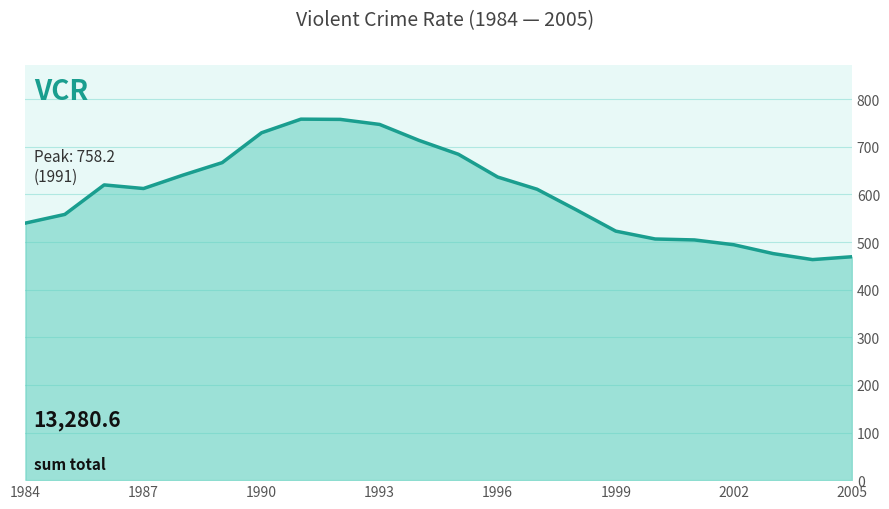

What is the difference between the maximum and minimum values?

295.0